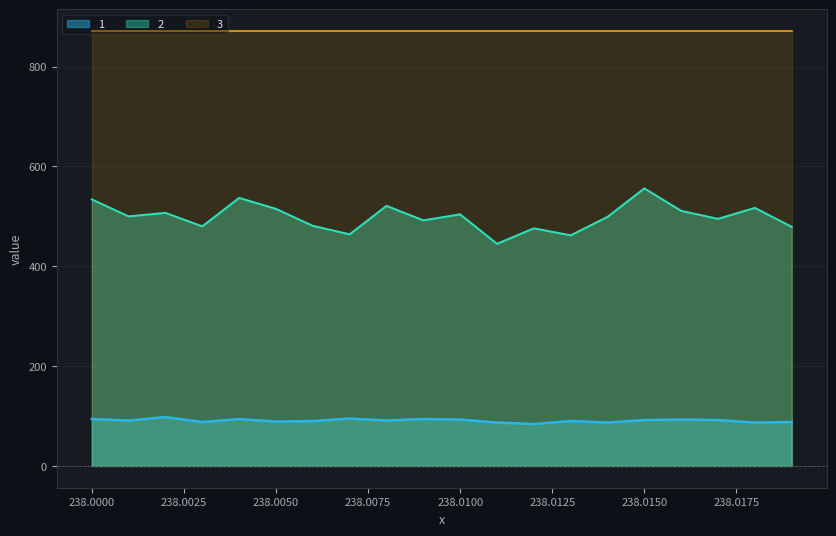

True or false: 3 and 2 cross at least once.

False